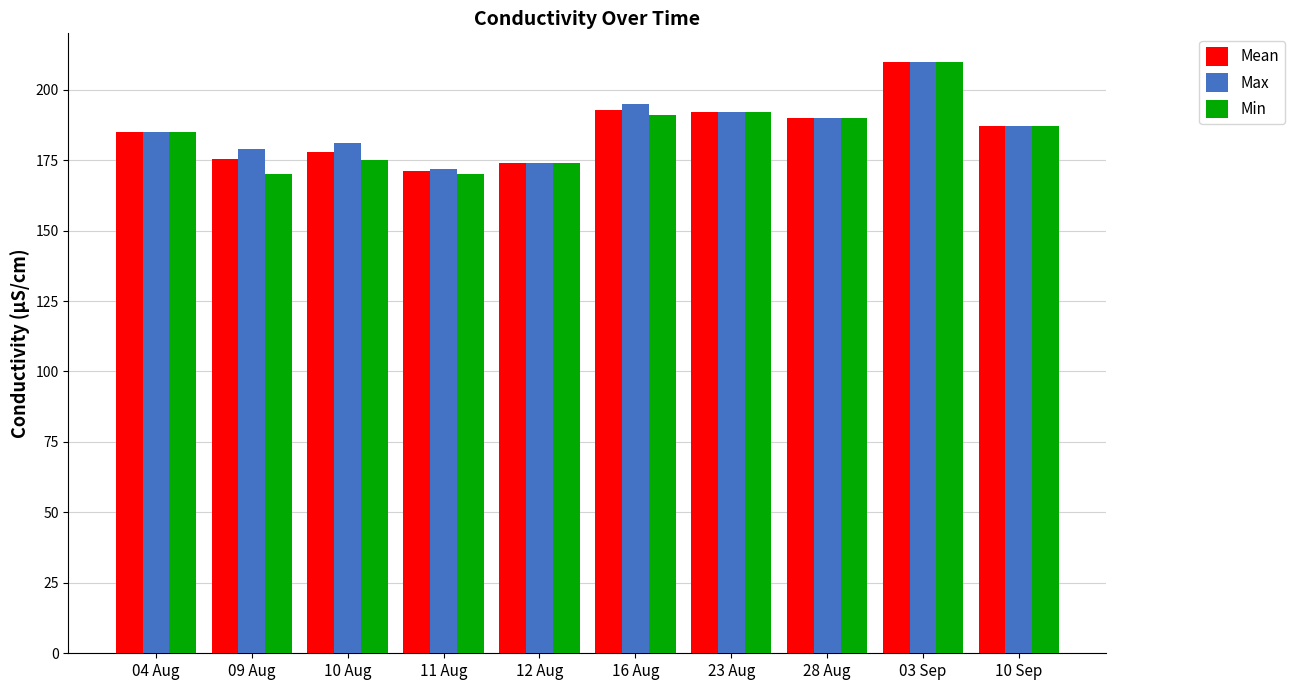

What is the difference between the maximum and second lowest values in the Max series?

36.0